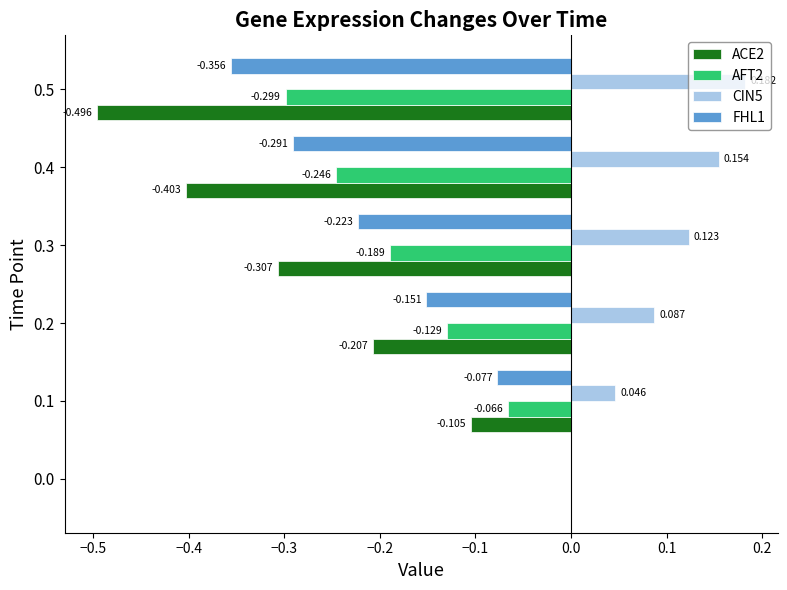

What are all the series names shown in the legend?

ACE2, AFT2, CIN5, FHL1